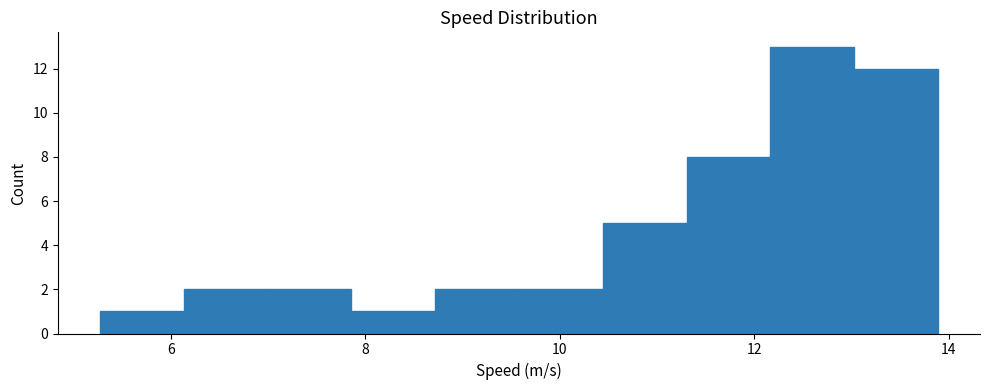

Reading left to right, list every bar in this chart as the range it spans on the x-axis followed by its height. Neither the bar edges nor the heights are printed on the chart, so give them approximately, as read against the axes.

5.2 to 6.2: 1
6.2 to 7.0: 2
7.0 to 7.8: 2
7.8 to 8.8: 1
8.8 to 9.6: 2
9.6 to 10.4: 2
10.4 to 11.4: 5
11.4 to 12.2: 8
12.2 to 13.0: 13
13.0 to 13.8: 12